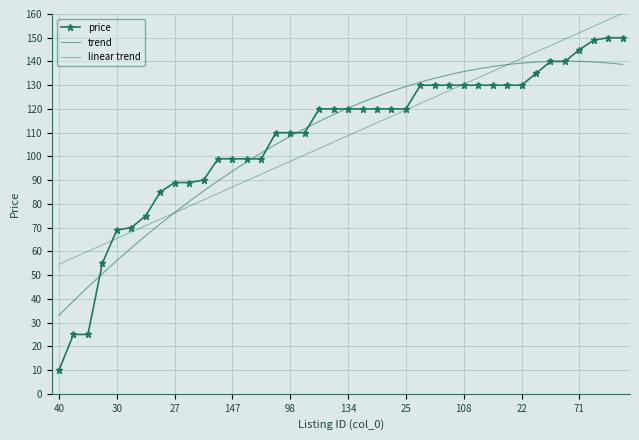

What is the change in value from 145 to 130?

+36